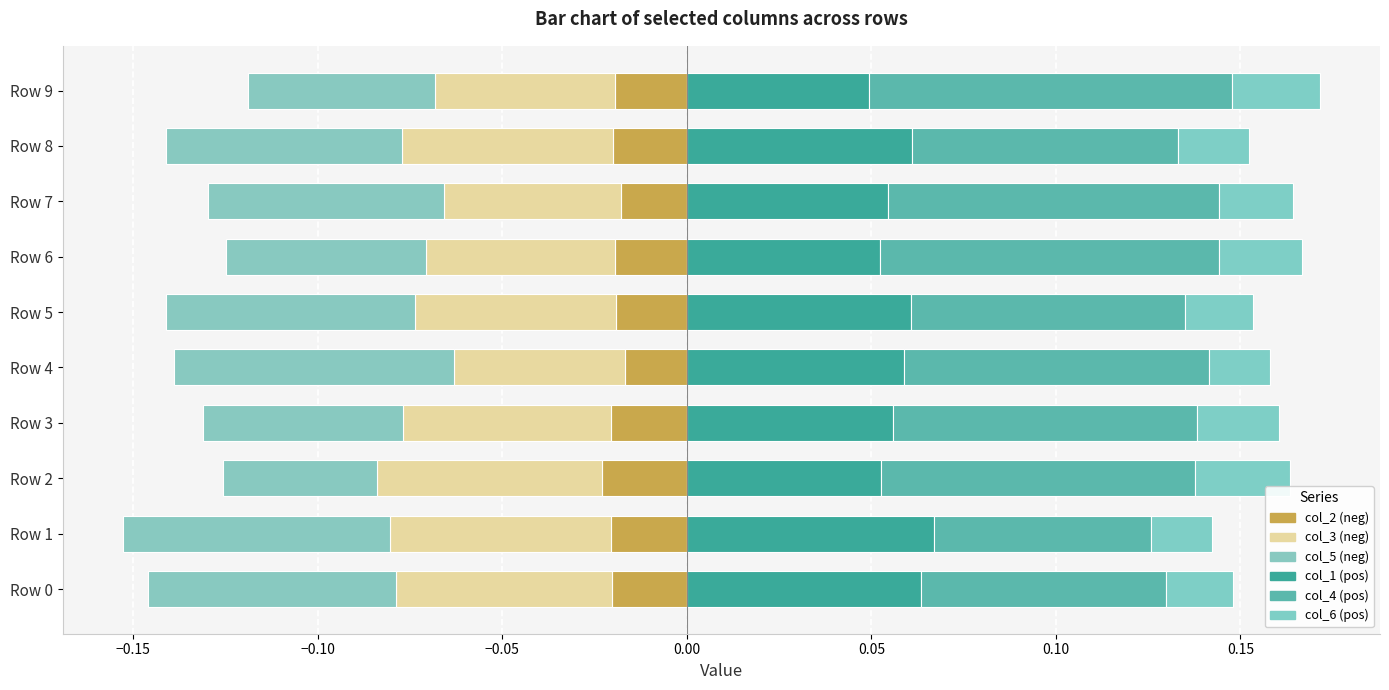

Is it true that col_4 (pos) equals 0.1 at Row 3?

False